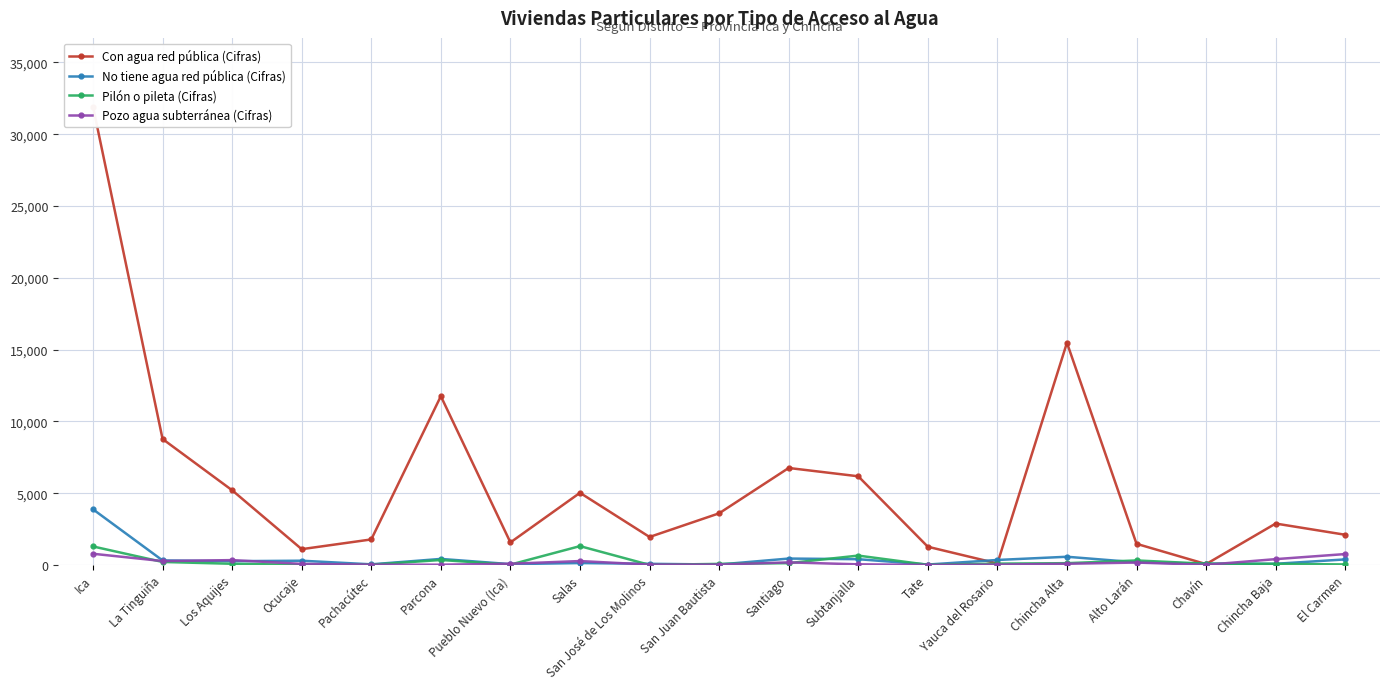

What value does the Con agua red pública (Cifras) series have at Ocucaje?

1101